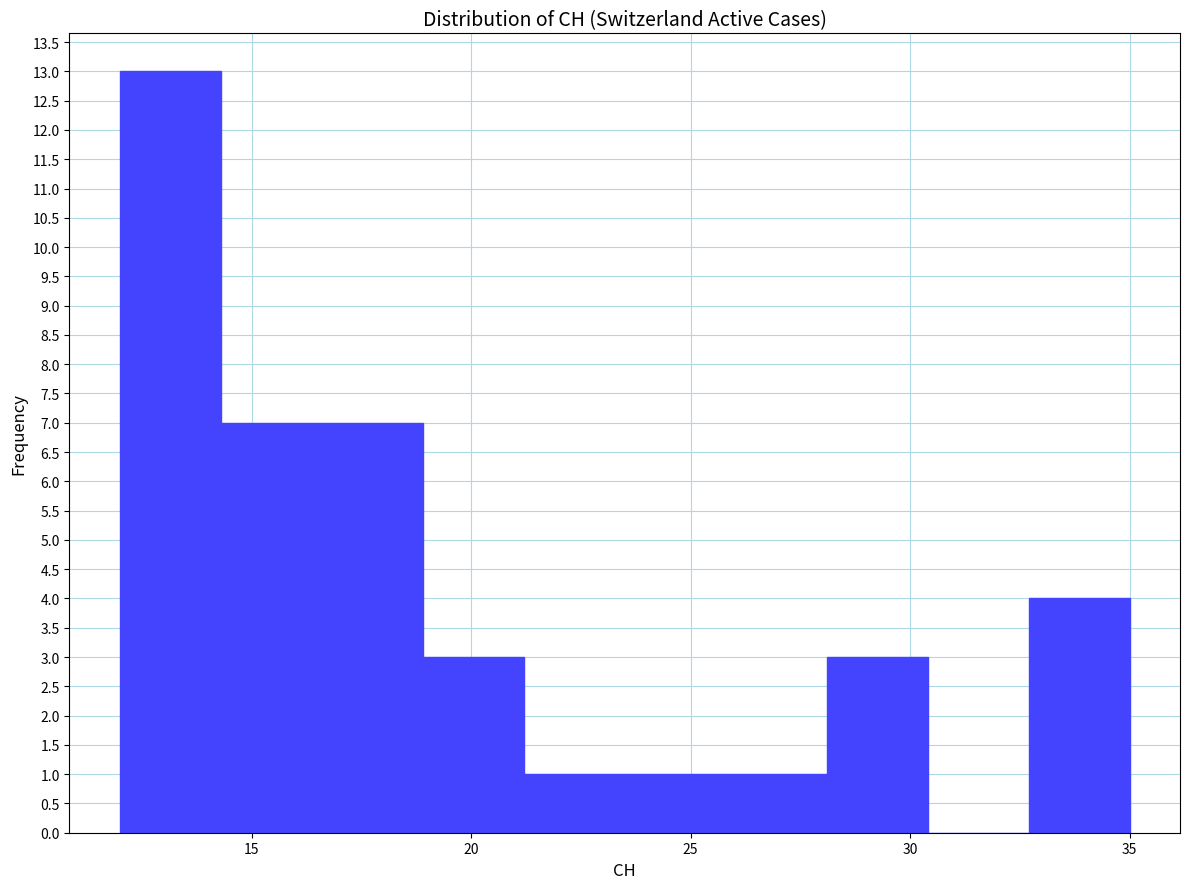

Over which range of the x-axis is the bar tallest?

12.0 to 14.3